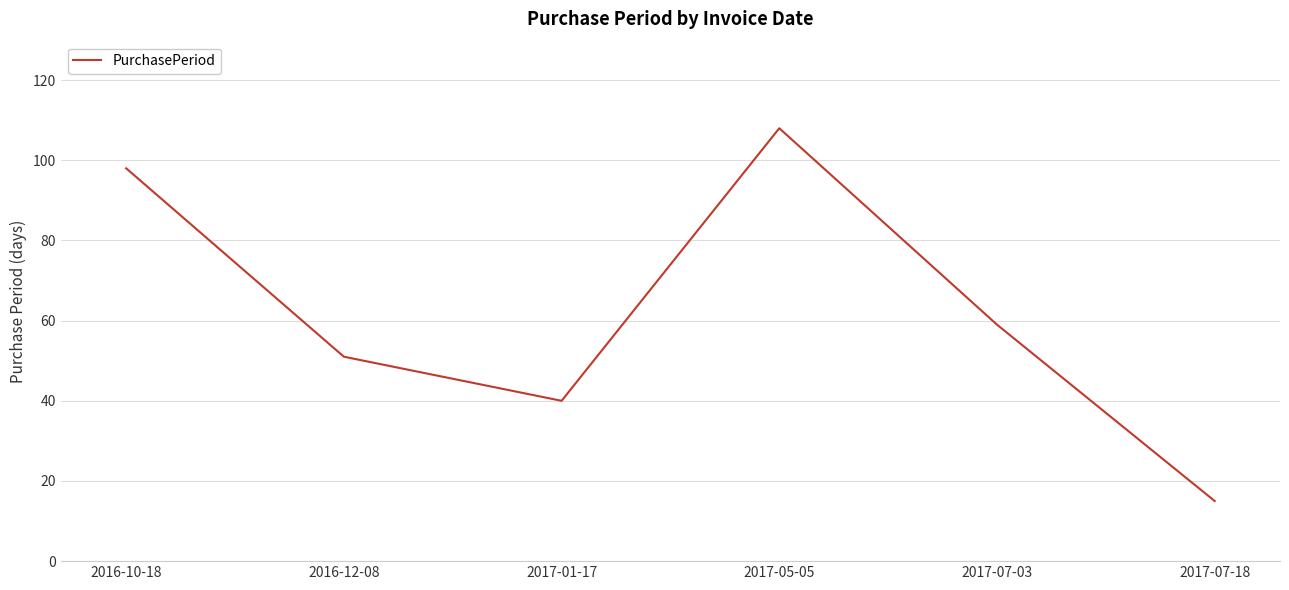

Reading left to right, extract all data points from this chart.

98	51	40	108	59	15